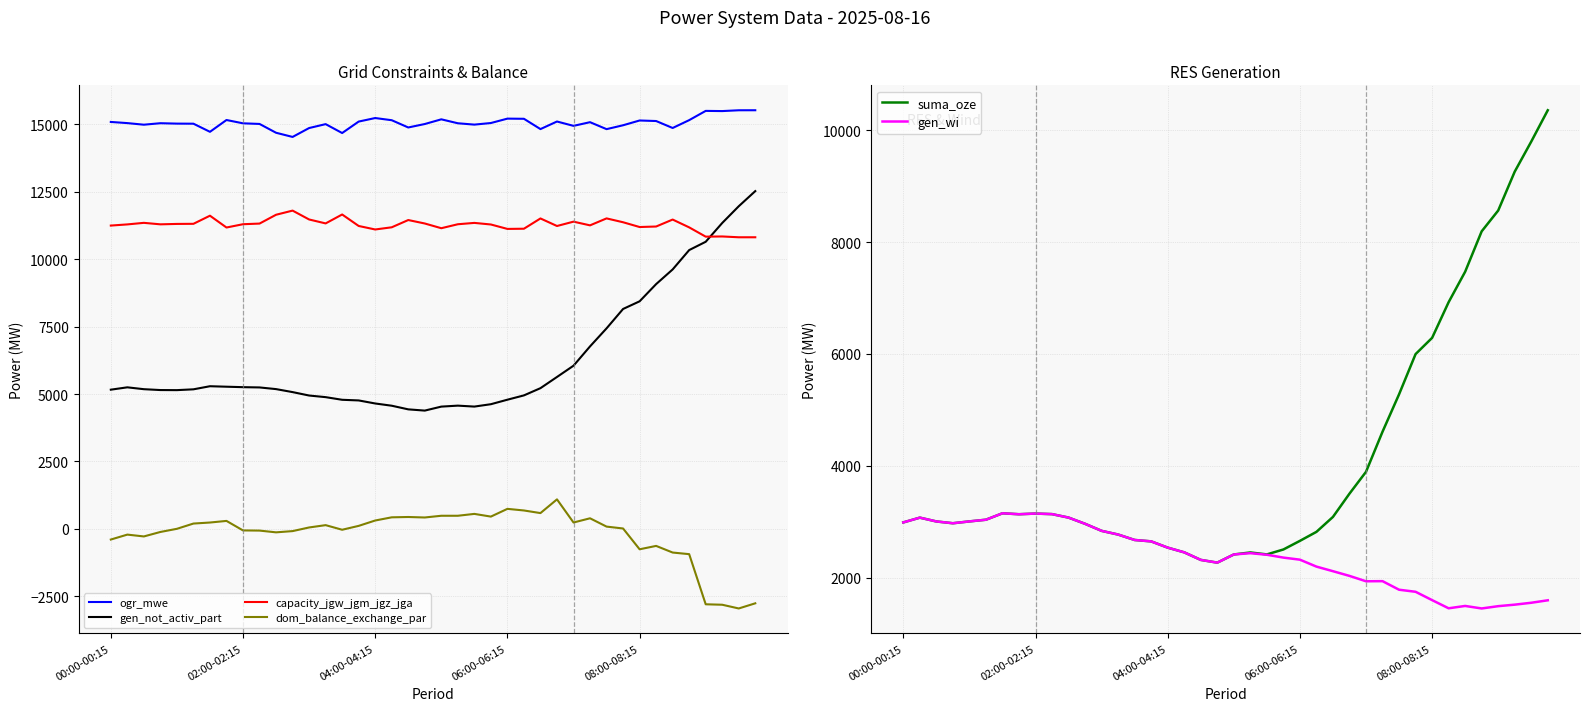

How many interior local valleys does the ogr_mwe series have?

11